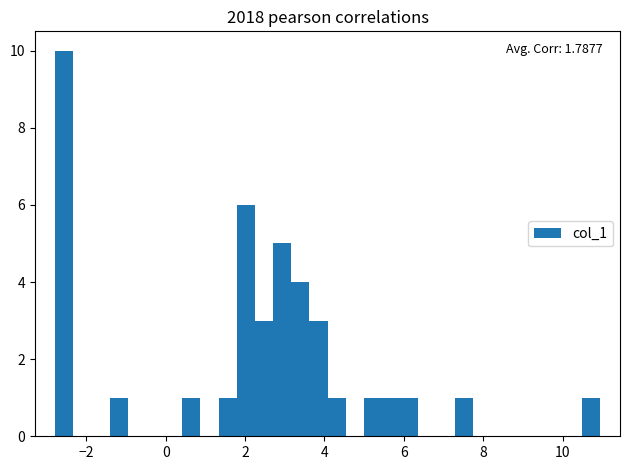

Read against the x-axis, roughly where is the centre of the tallest bar?

-2.6